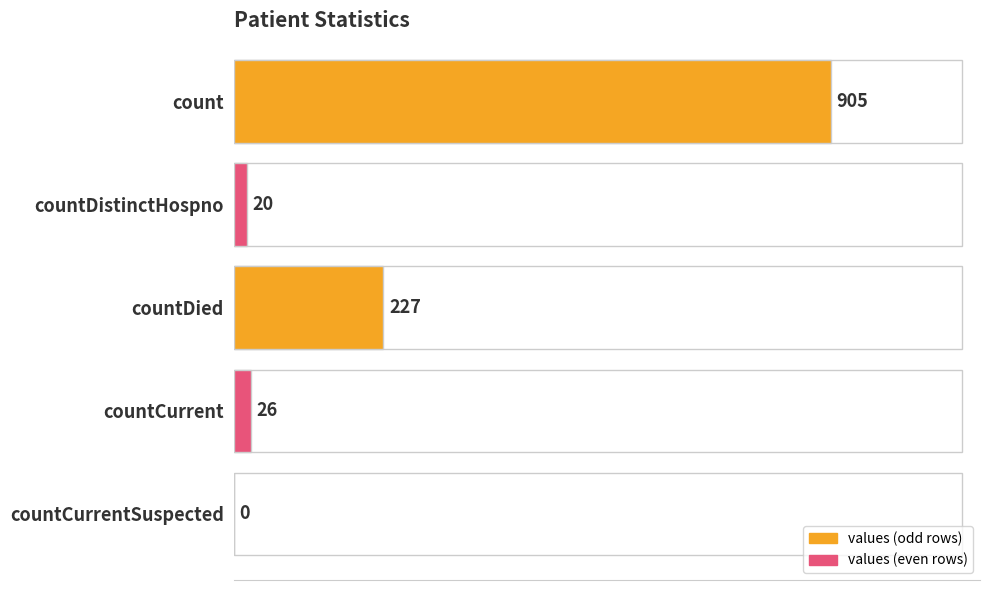

What is the sum of the values at countDied and countDistinctHospno?

247